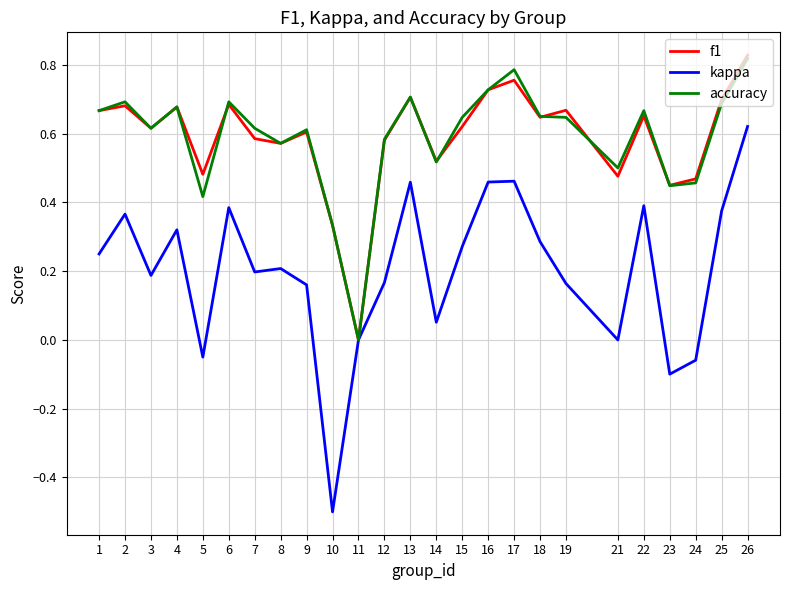

What is the sum of the f1 values at 8 and 24?

1.0